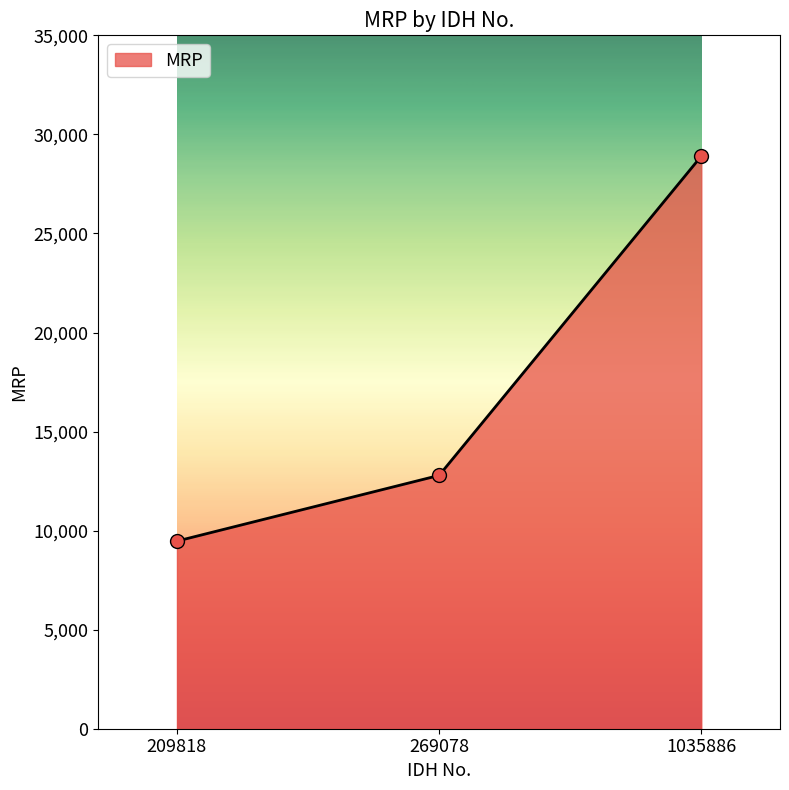

What is the change in value from 209818 to 269078?

+3318